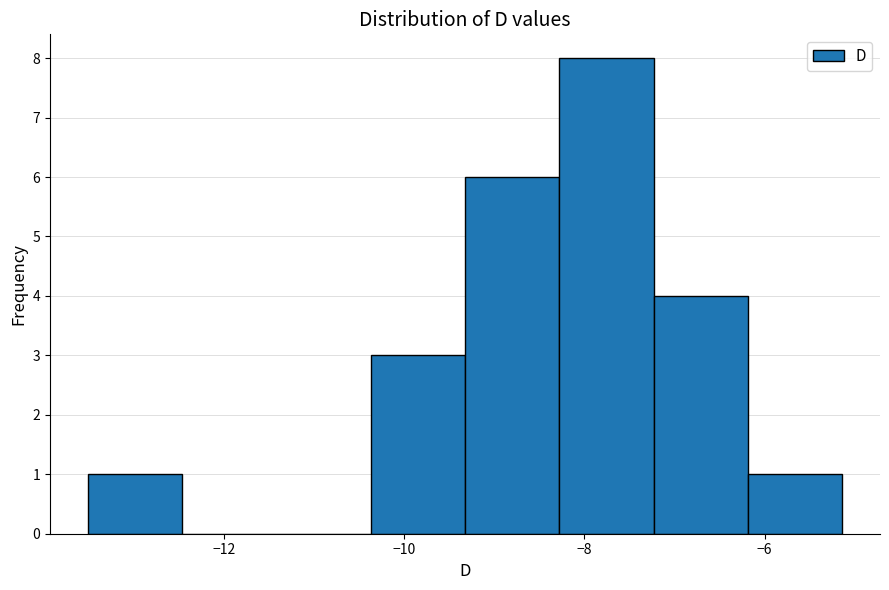

What is the height of the bar covering -7.2 to -6.2 on the x-axis? Neither the bar edges nor the heights are printed on the chart, so give them approximately, as read against the axes.

4